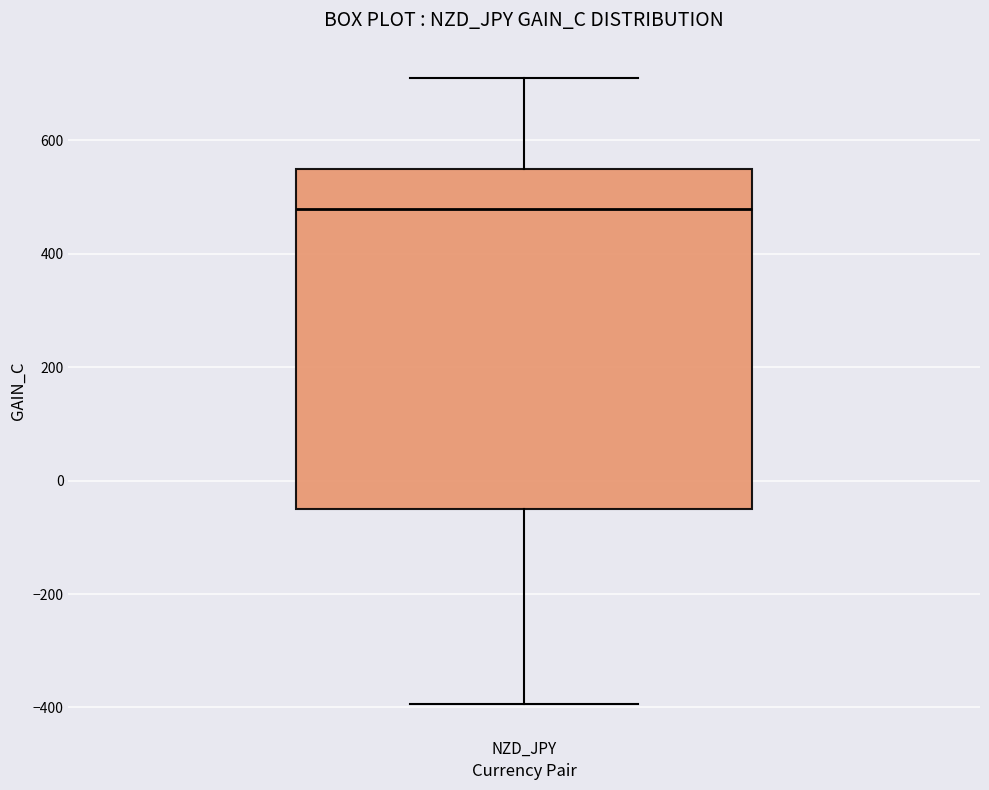

Where does the lower whisker of the box for NZD_JPY end on the y-axis? The values are not printed on the chart, so give them approximately, as read against the axis.

-400